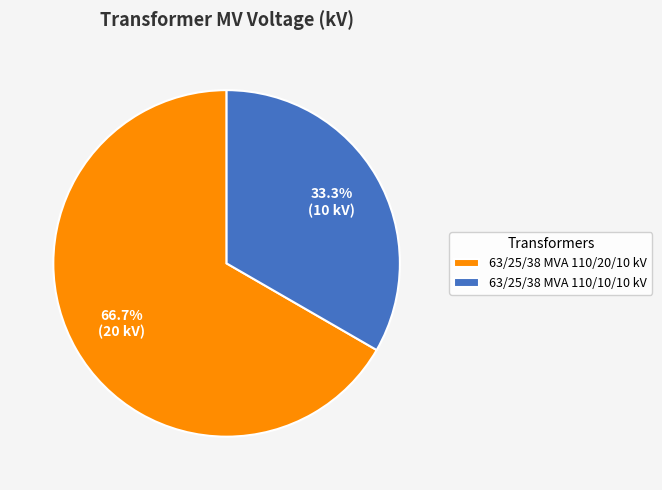

Rank the categories by value from highest to lowest.

63/25/38 MVA 110/20/10 kV, 63/25/38 MVA 110/10/10 kV